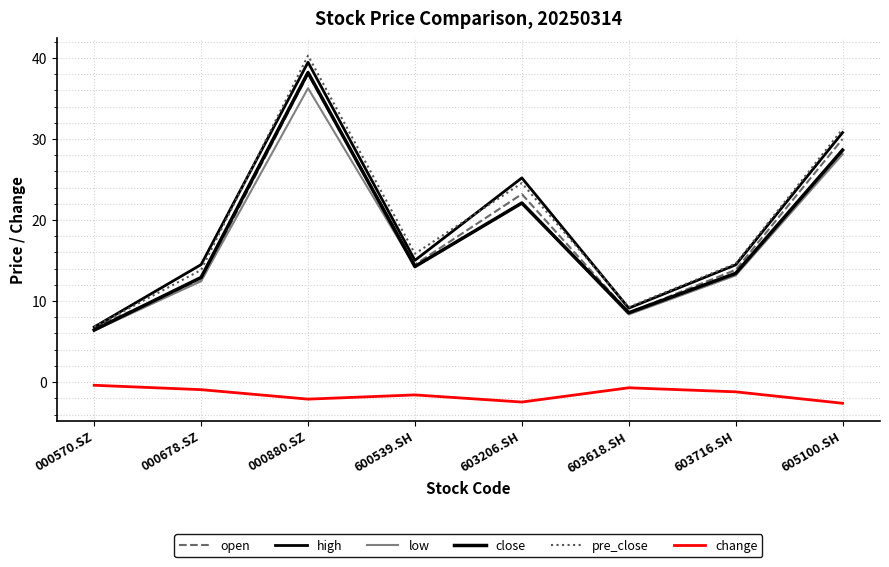

Does the chart display data point markers on the line(s)?

No